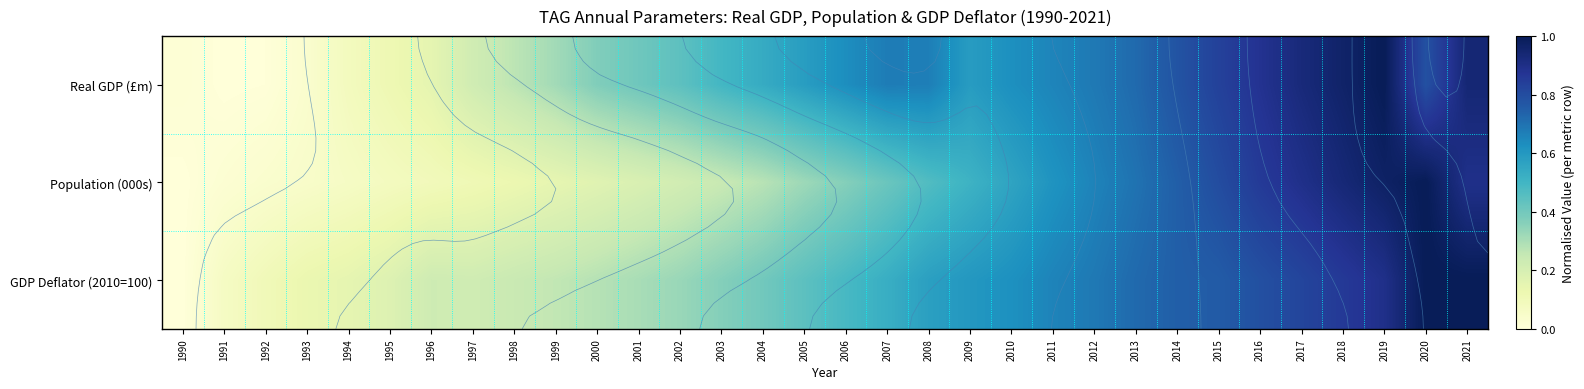

What is the difference between the maximum and second lowest values in the GDP Deflator (2010=100) series?

0.9